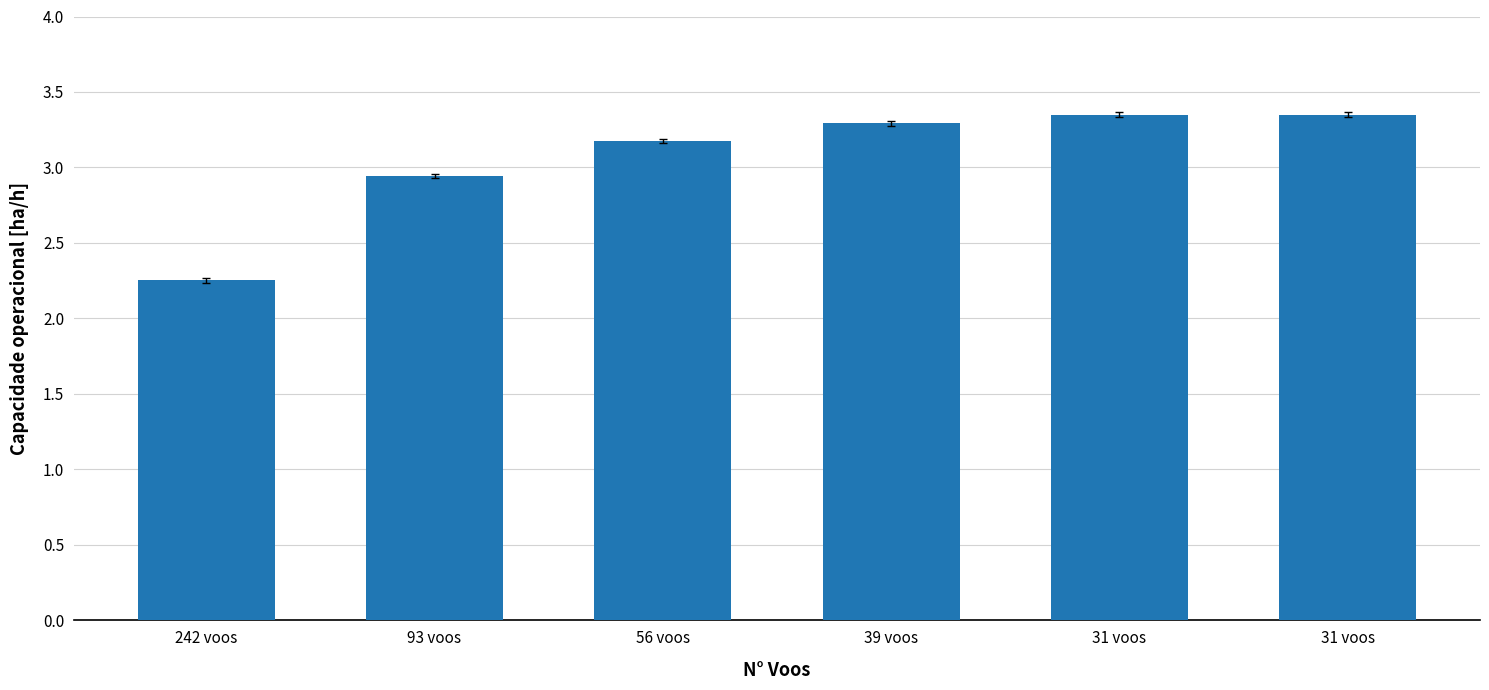

How many distinct data groups are displayed?

1